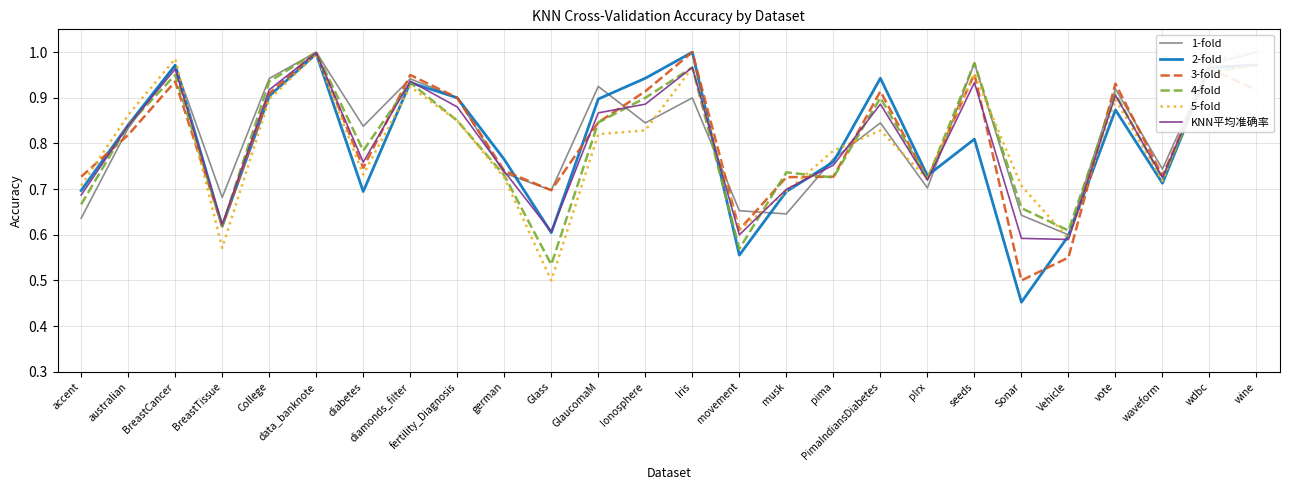

Between which two adjacent categories do 4-fold and 2-fold first intersect?

Iris and movement